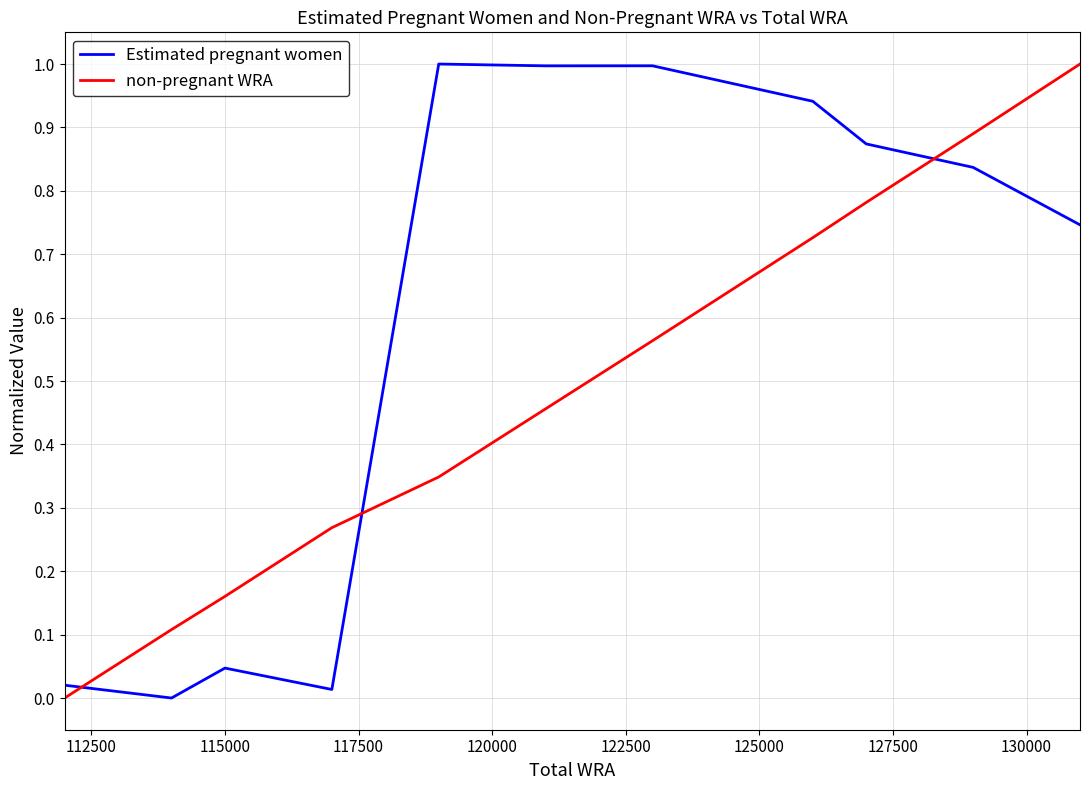

What is the maximum value for non-pregnant WRA?

1.0